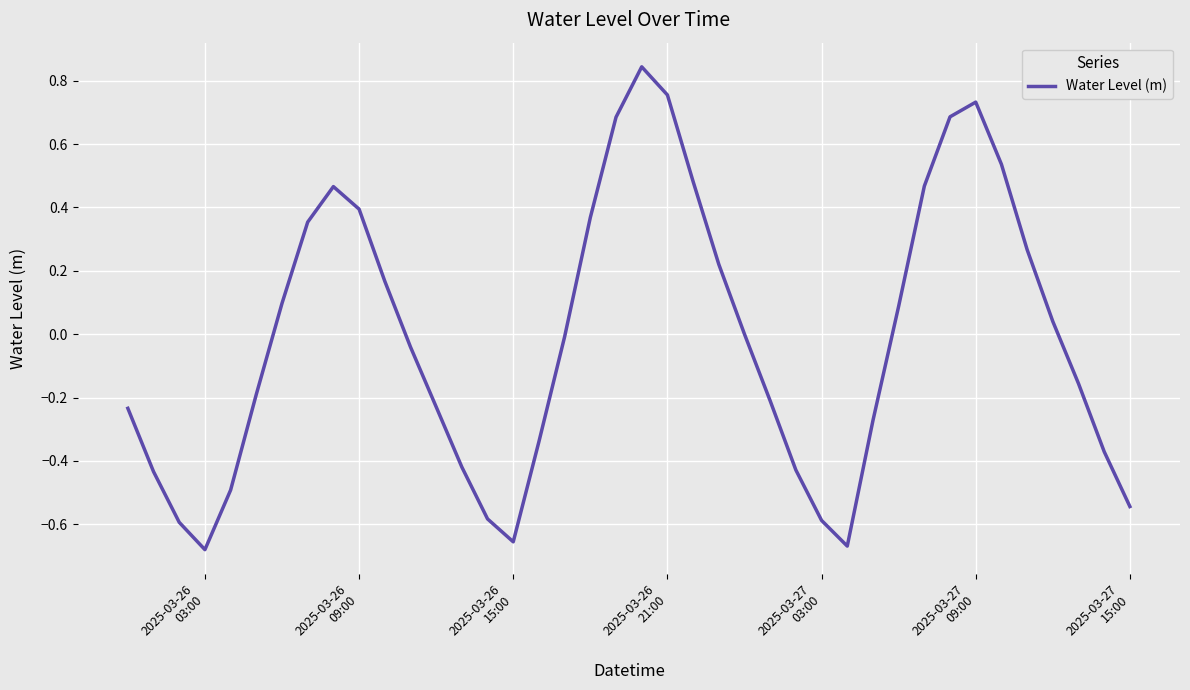

What is the difference between the maximum and minimum values?

1.5